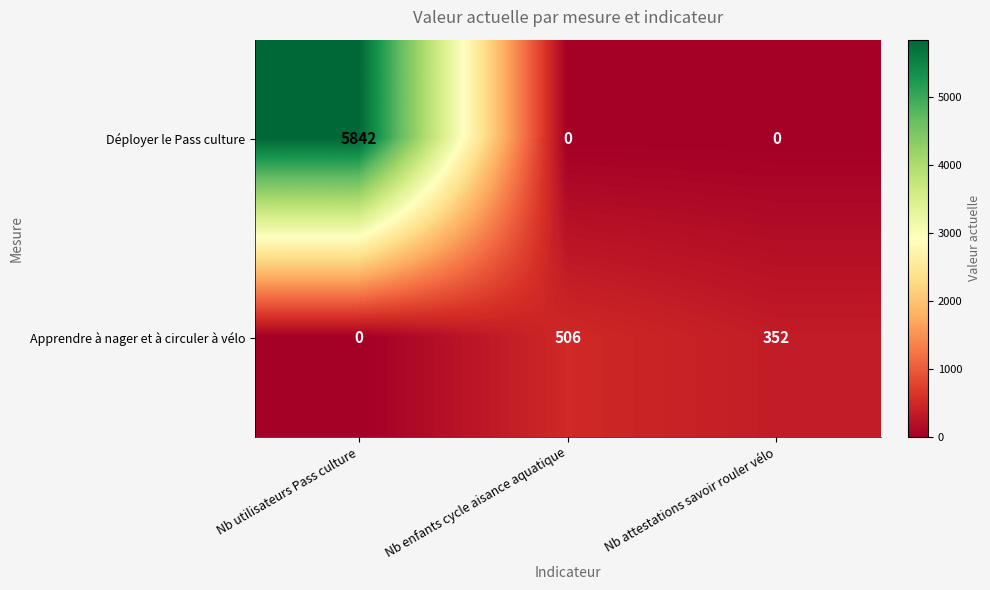

Count the number of data series in this chart.

2